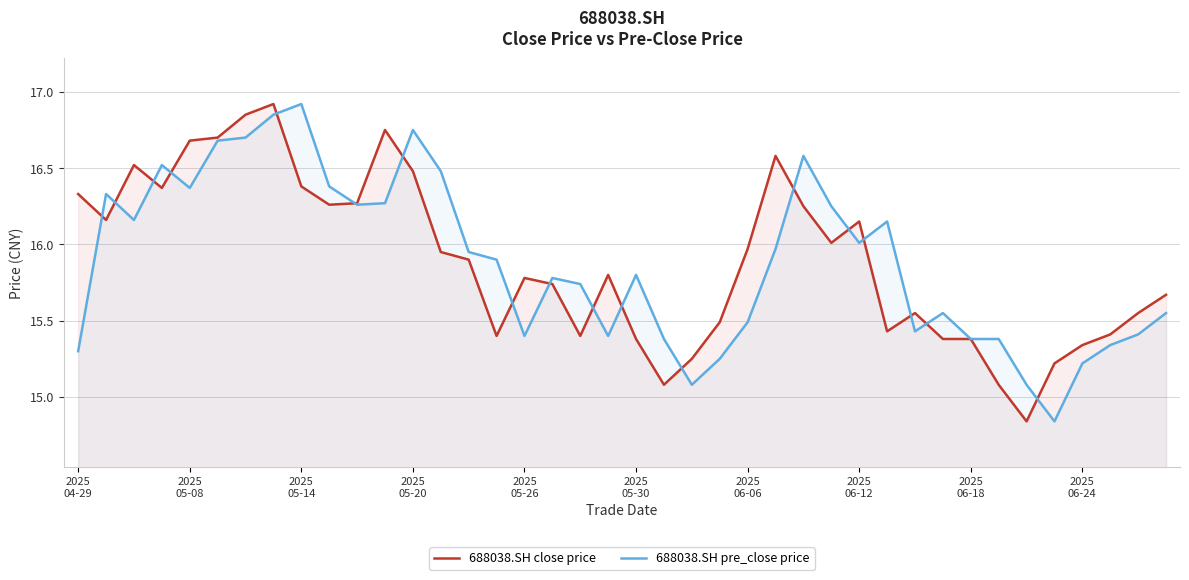

Which series has the widest spread of values?

688038.SH close price